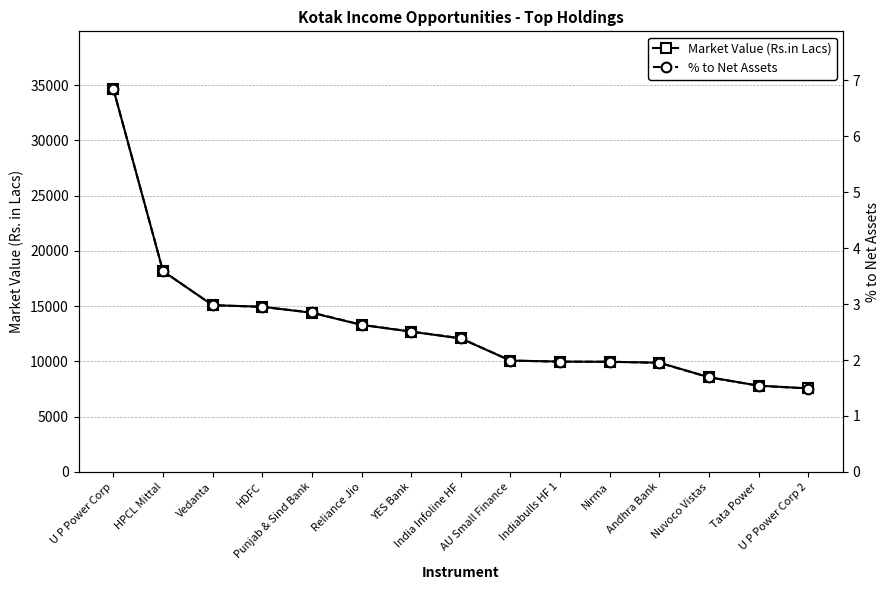

Does the chart display data point markers on the line(s)?

Yes